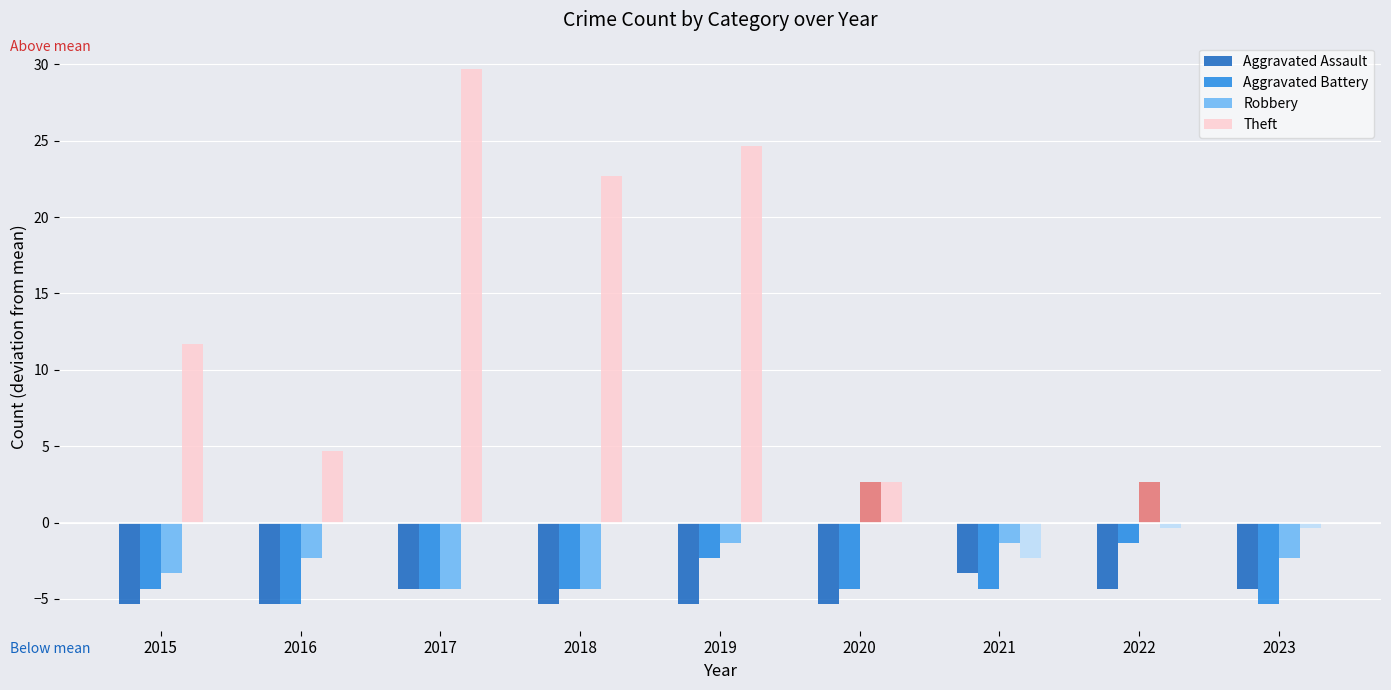

Reading left to right, extract all data points from this chart.

Aggravated Assault: 2015=0	2016=0	2017=1	2018=0	2019=0	2020=0	2021=2	2022=1	2023=1
Aggravated Battery: 2015=1	2016=0	2017=1	2018=1	2019=3	2020=1	2021=1	2022=4	2023=0
Robbery: 2015=2	2016=3	2017=1	2018=1	2019=4	2020=8	2021=4	2022=8	2023=3
Theft: 2015=17	2016=10	2017=35	2018=28	2019=30	2020=8	2021=3	2022=5	2023=5
Total: 2015=20	2016=13	2017=38	2018=30	2019=37	2020=17	2021=10	2022=18	2023=9